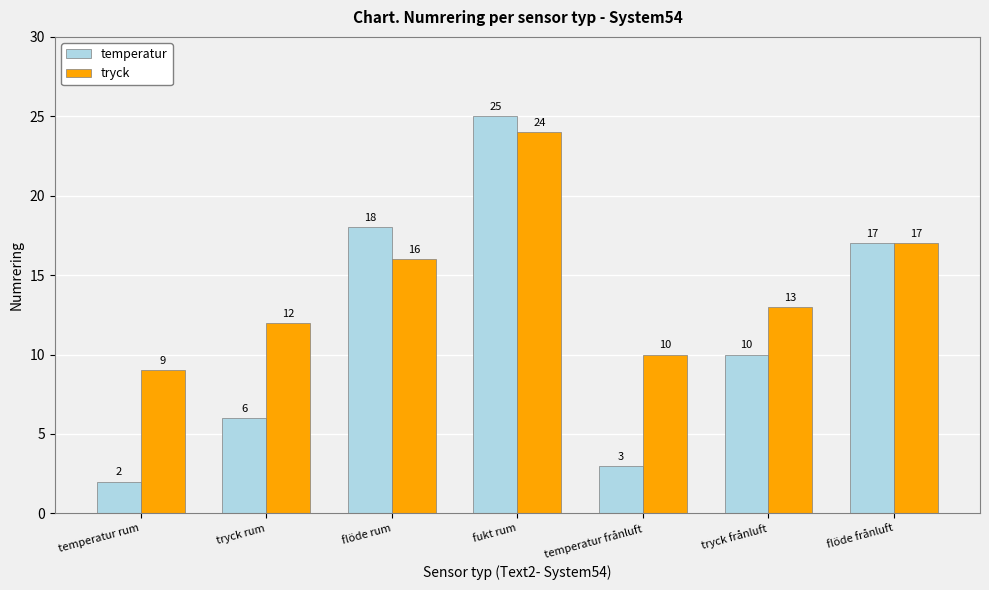

Where does the tryck series first go above 13?

flöde rum